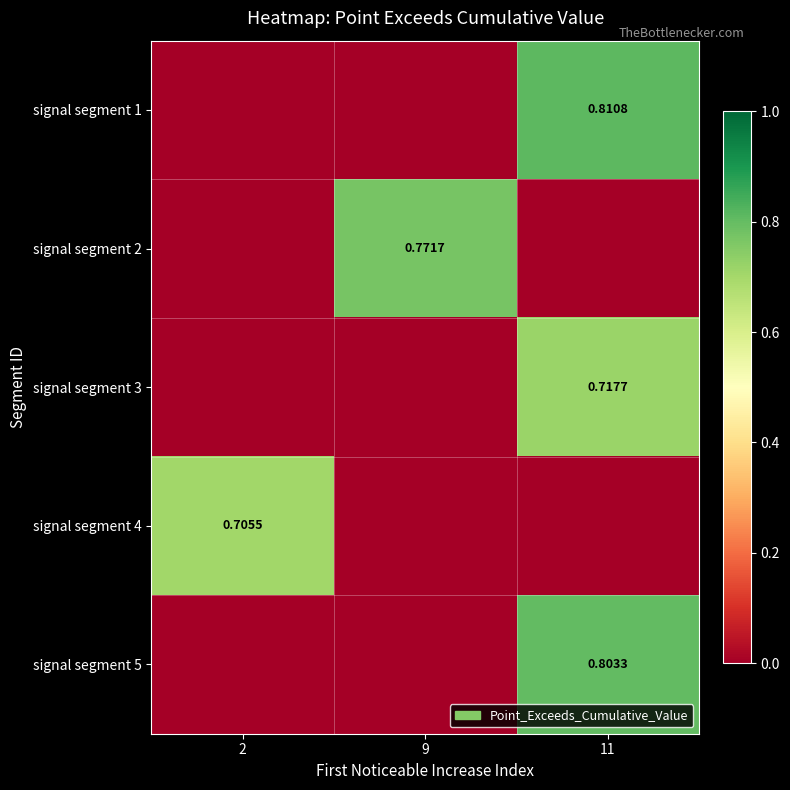

Is it true that row_2 equals 0.0 at 9?

True